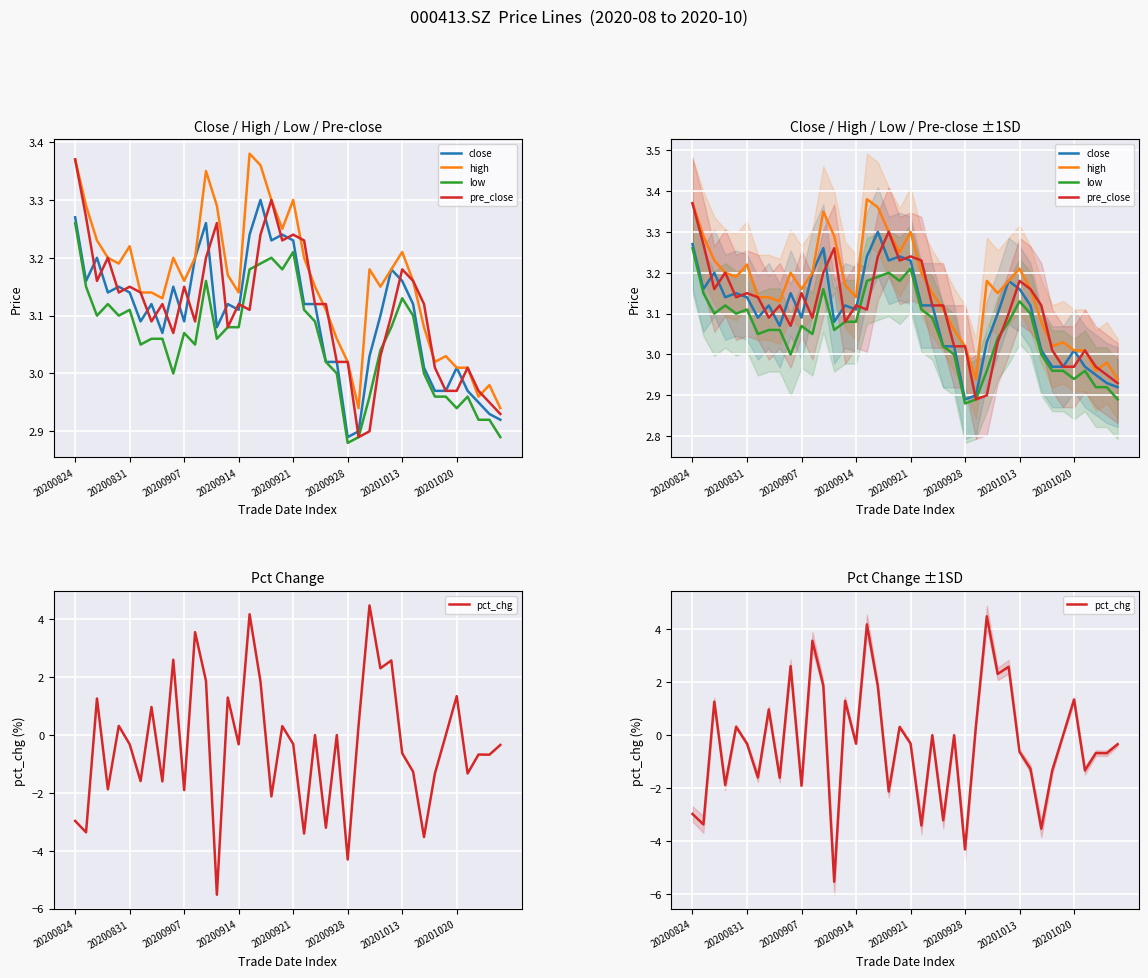

Is the value of low at 27 greater than the value of close at 20201020?

No